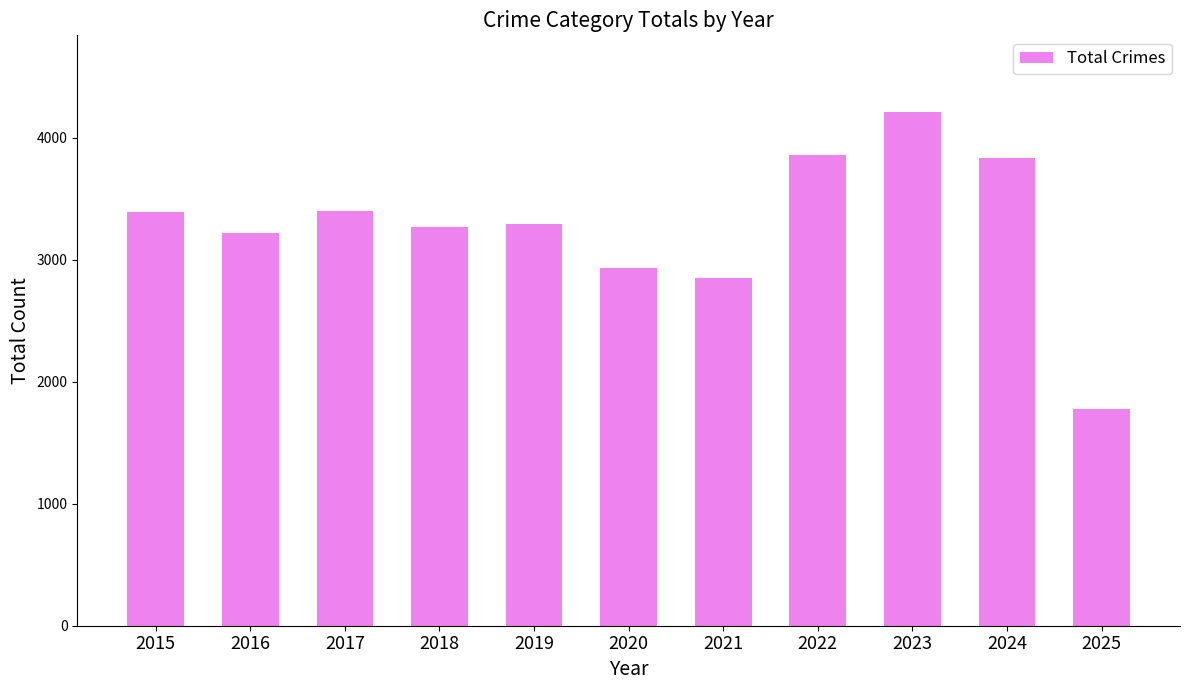

Between 2020 and 2025, which is larger?

2020